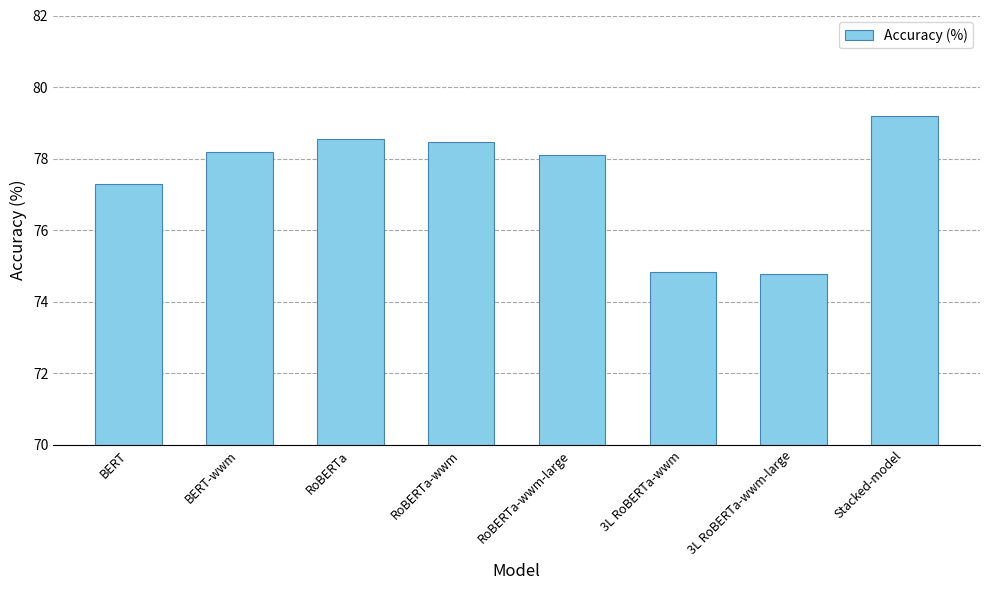

What is the change in value from BERT-wwm to Stacked-model?

+1.0